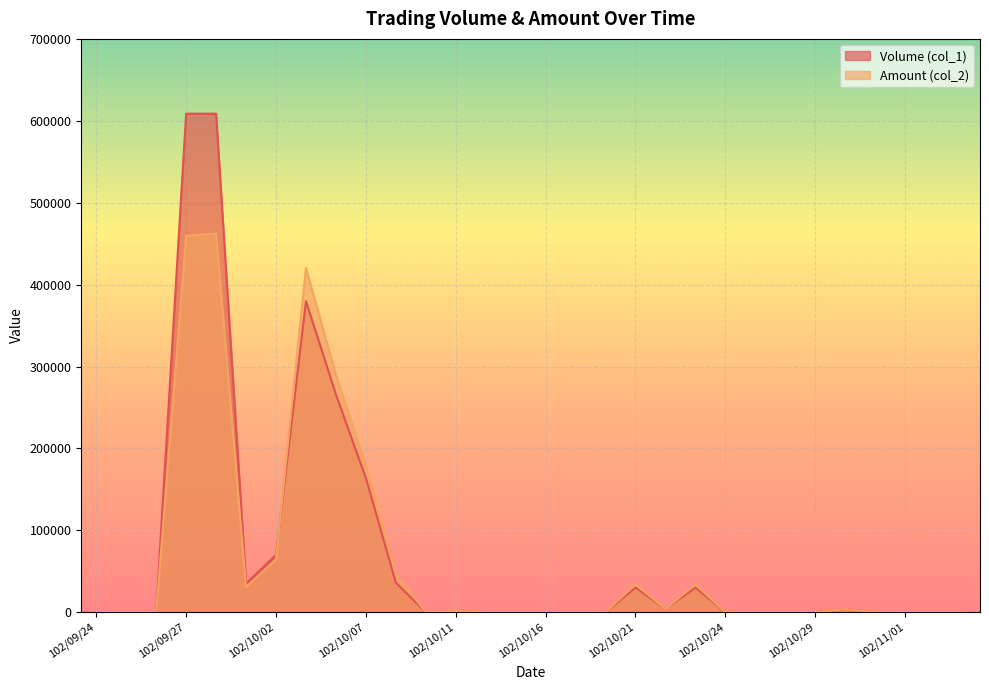

How many data points does each series have?

30